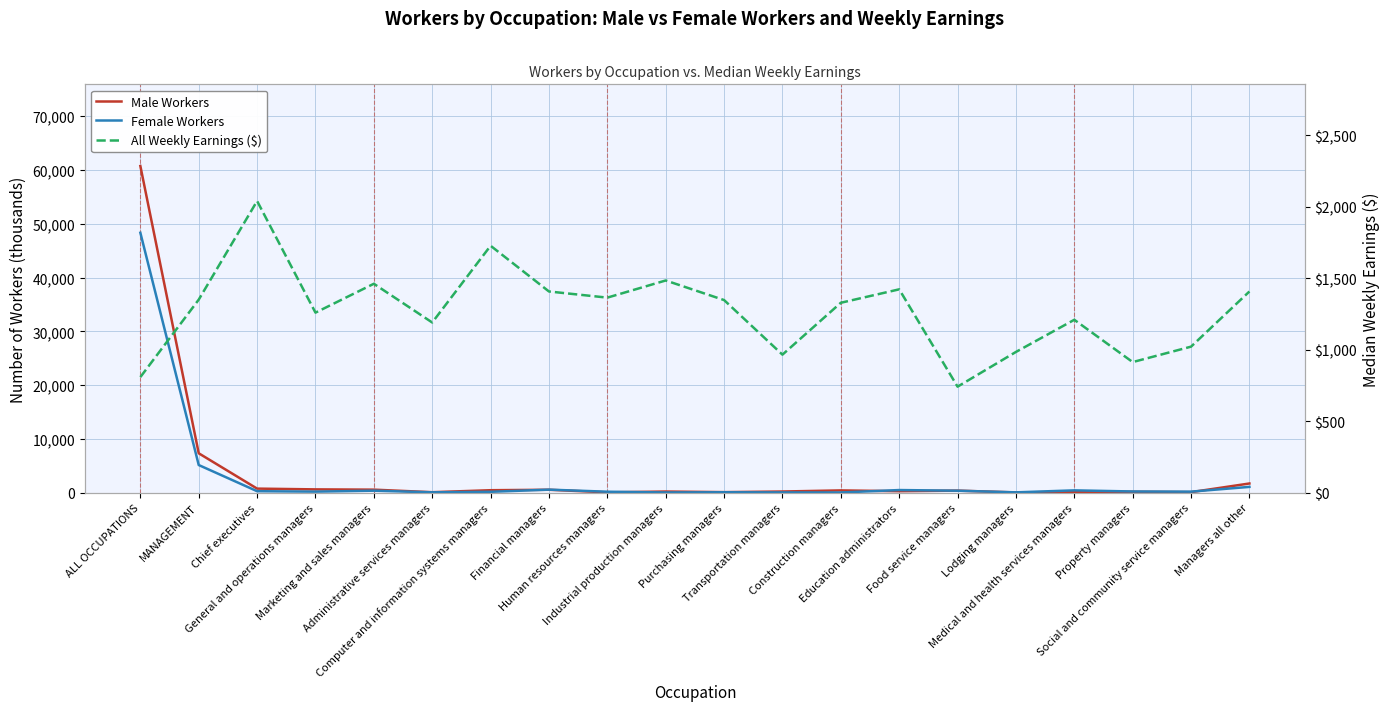

At which label does F_workers reach its peak?

ALL OCCUPATIONS